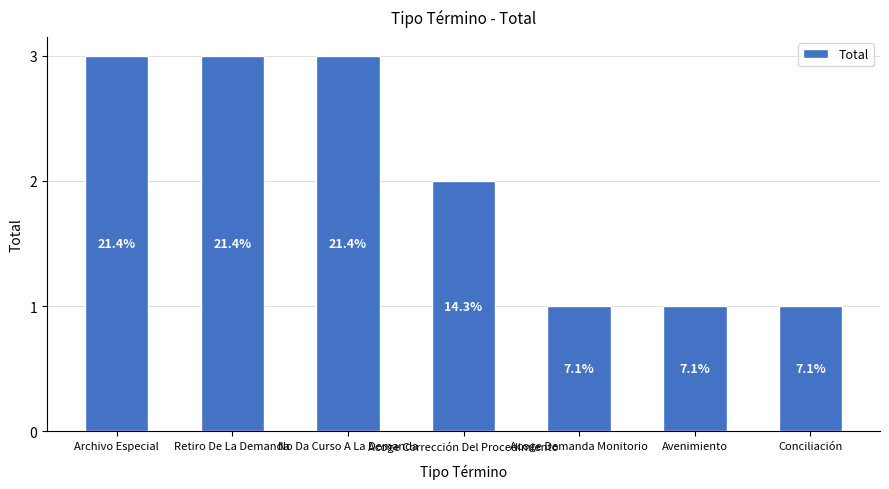

How many bars are there in total?

7